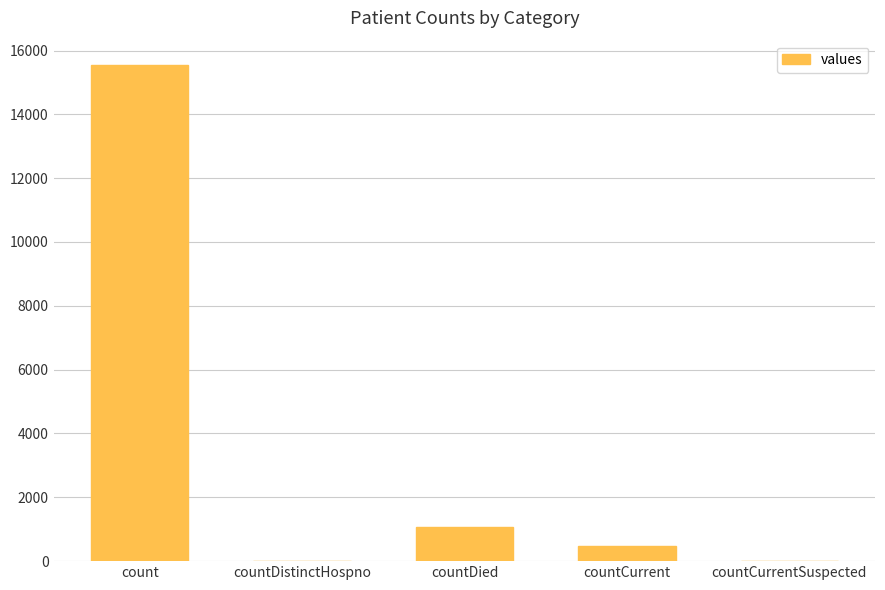

Which label corresponds to the largest value in the chart?

count